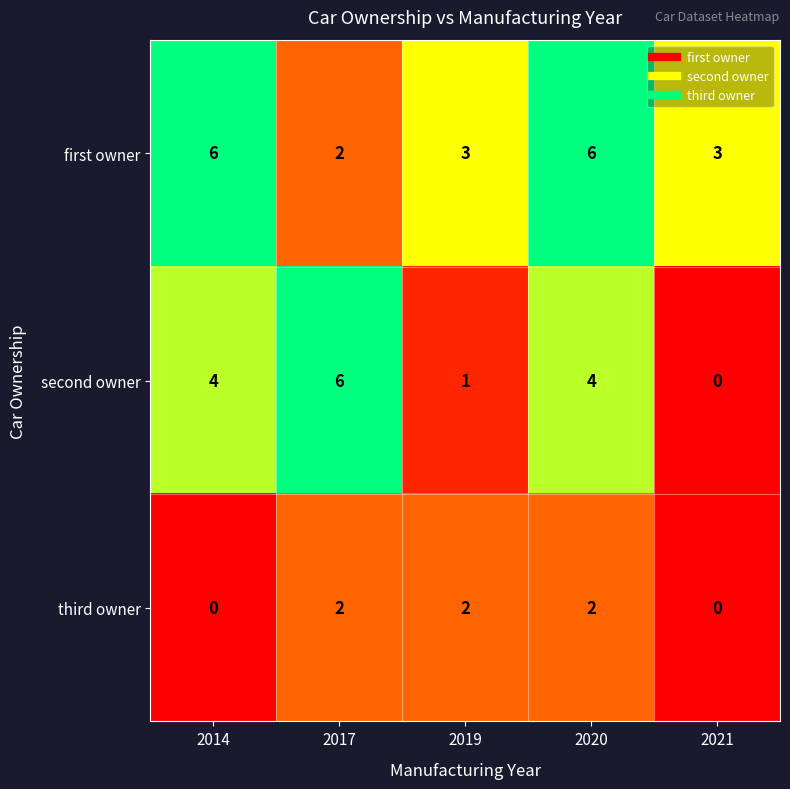

Rank the series by their average value, from highest to lowest.

first owner, second owner, third owner